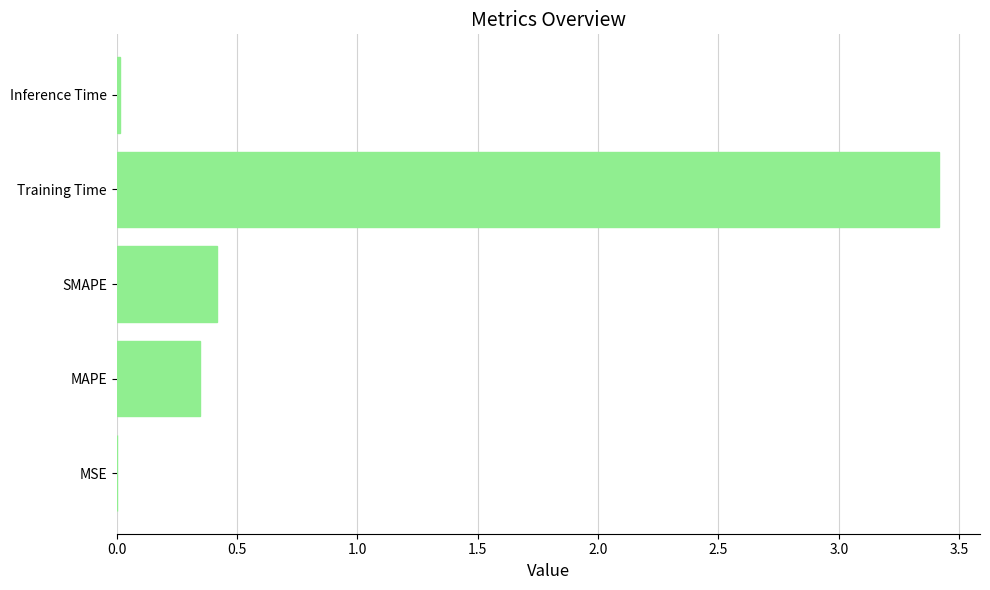

True or false: the data shows 0.4 at SMAPE.

True